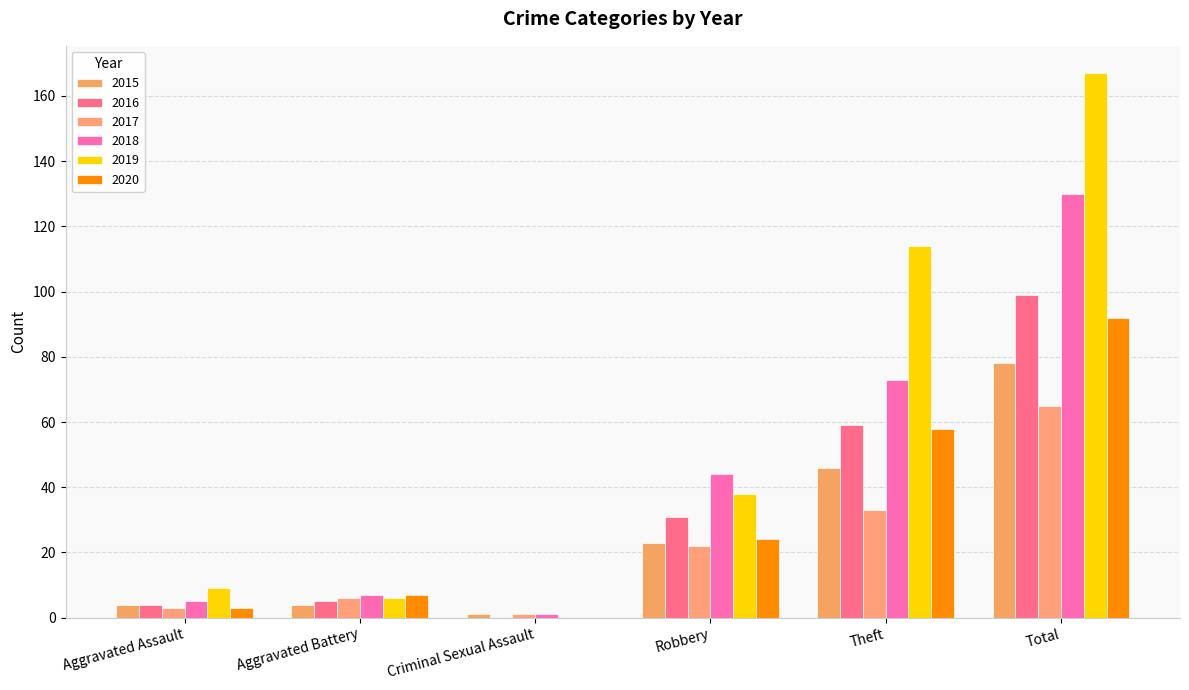

What are all the series names shown in the legend?

2015, 2016, 2017, 2018, 2019, 2020